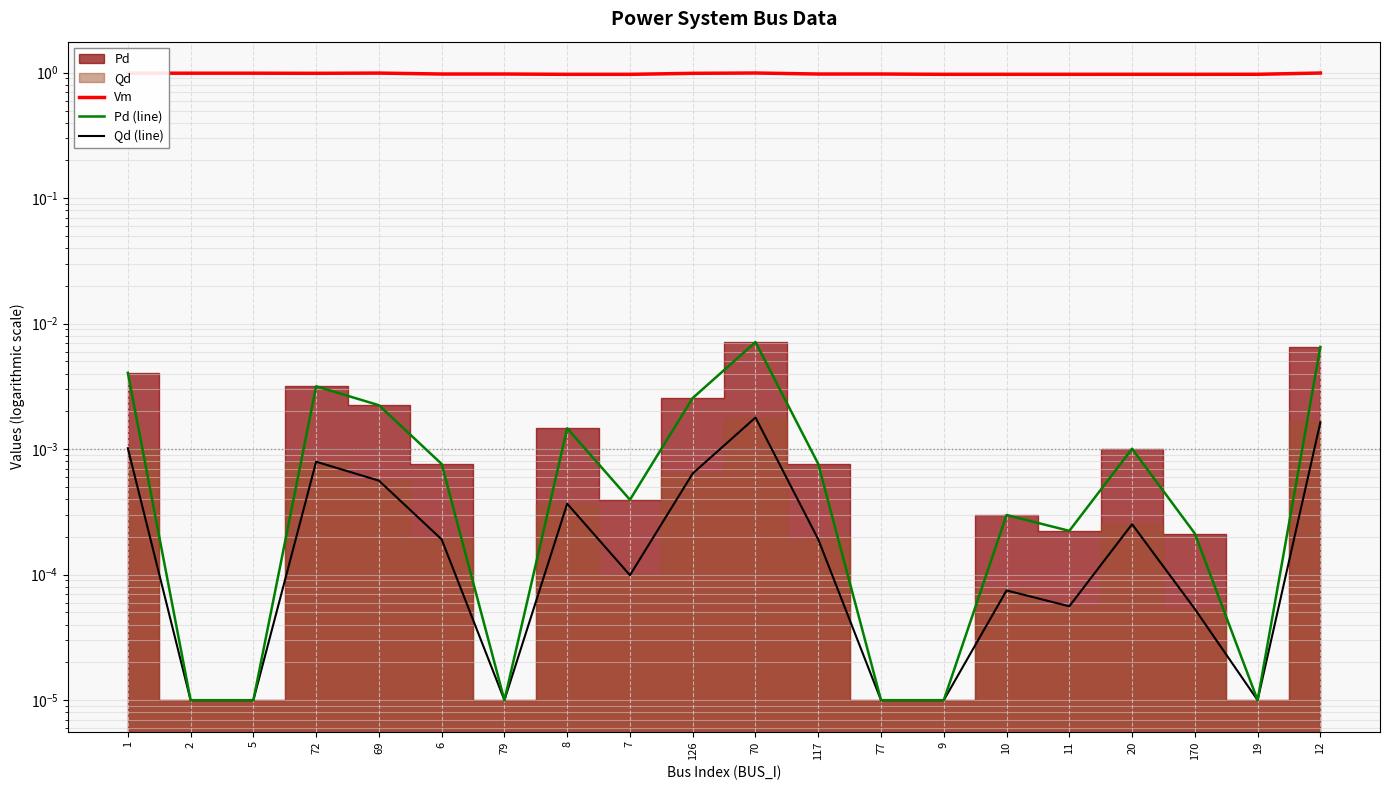

The value of Vm at 7 is 1.4. True or false?

False